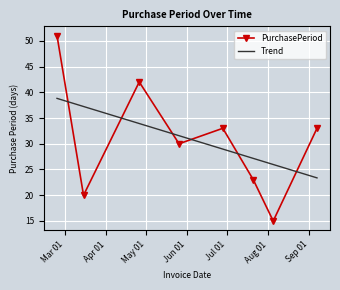

After their last crossing, which series has the higher values: PurchasePeriod or Trend?

PurchasePeriod